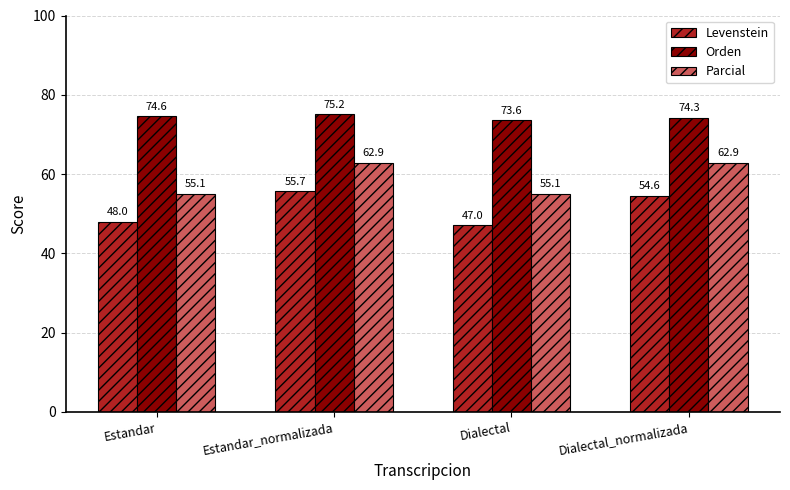

How many data points does each series have?

4